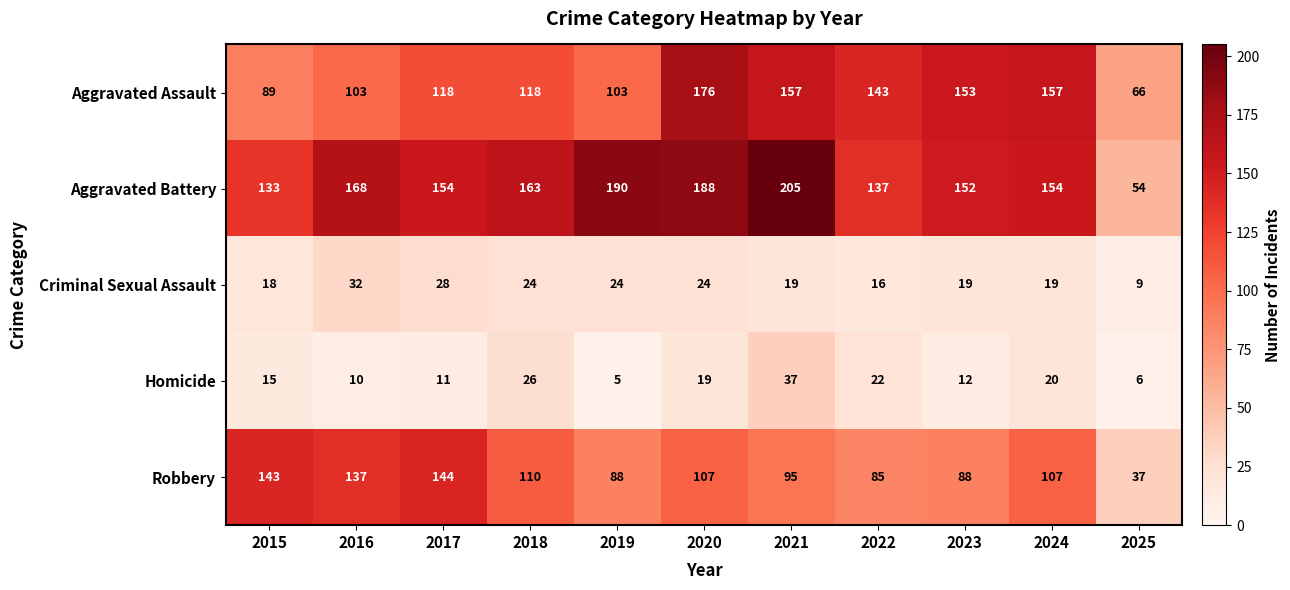

What is the difference between the maximum and second lowest values in the Aggravated Assault series?

87